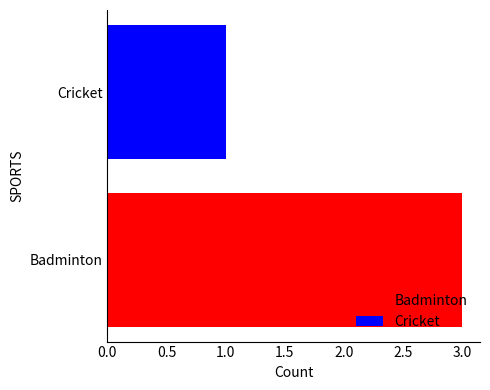

Reading left to right, extract all data points from this chart.

3	1